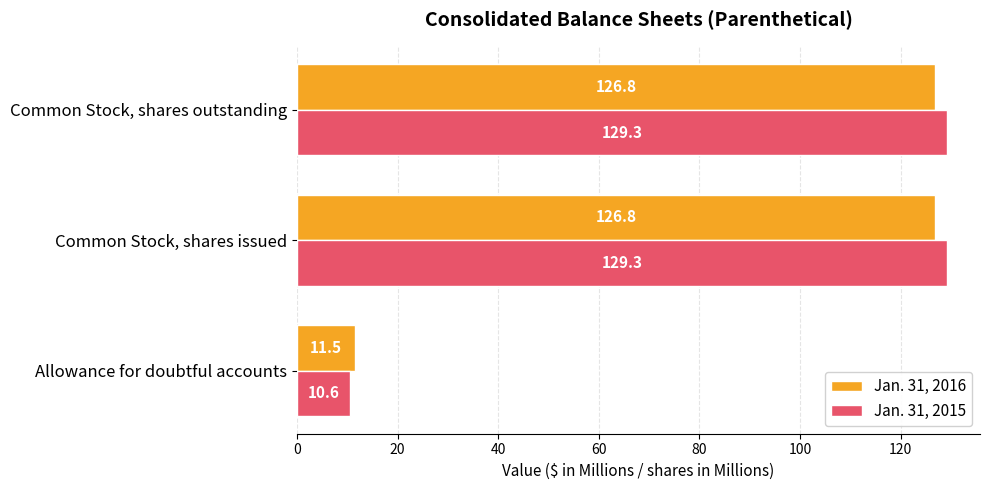

At which label is Jan. 31, 2015 closest to 69?

Allowance for doubtful accounts